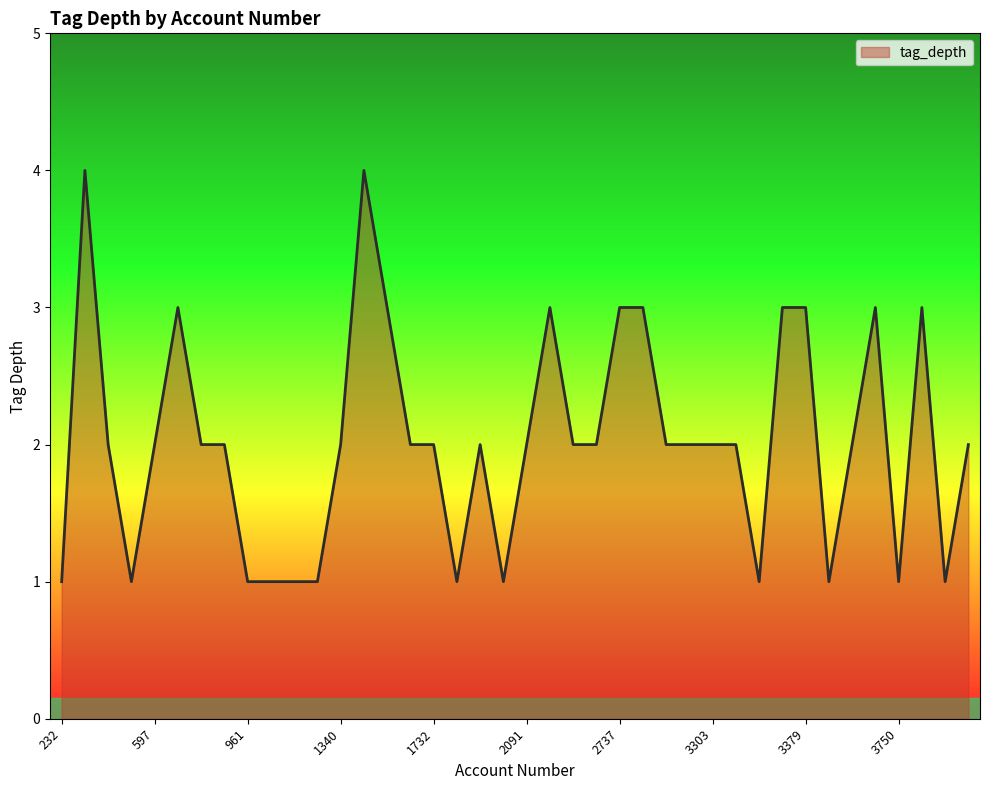

What is the difference between the maximum and minimum values?

3